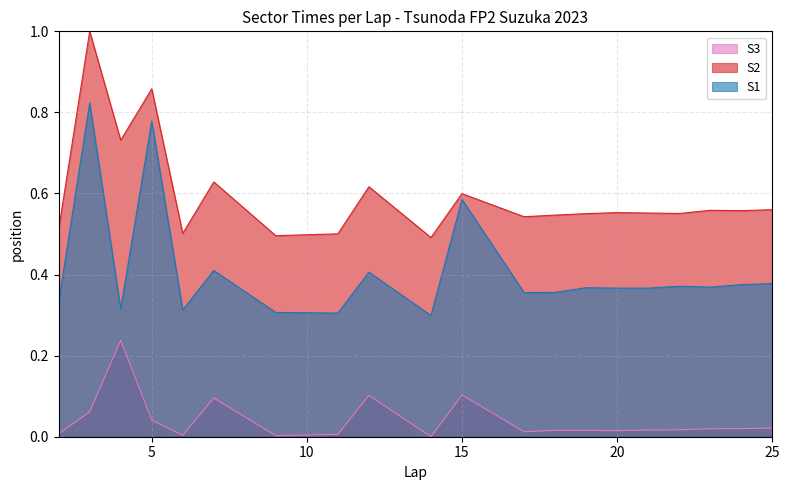

What are all the series names shown in the legend?

S3, S2, S1